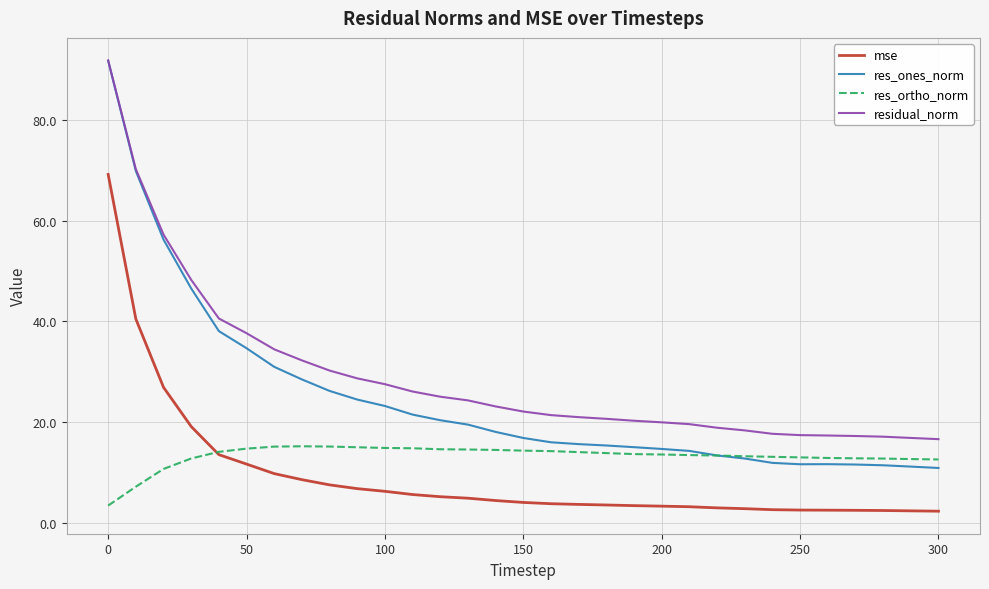

Count the number of categories in the chart.

31